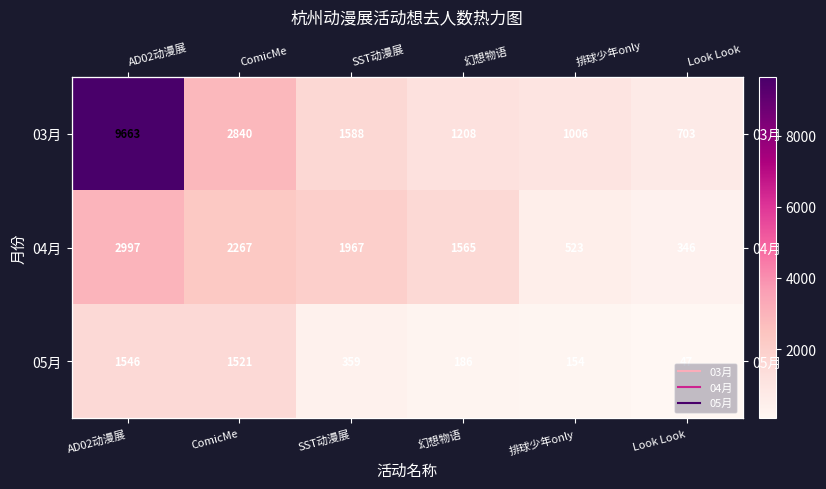

The value of 05月 at ComicMe is 1521. True or false?

True